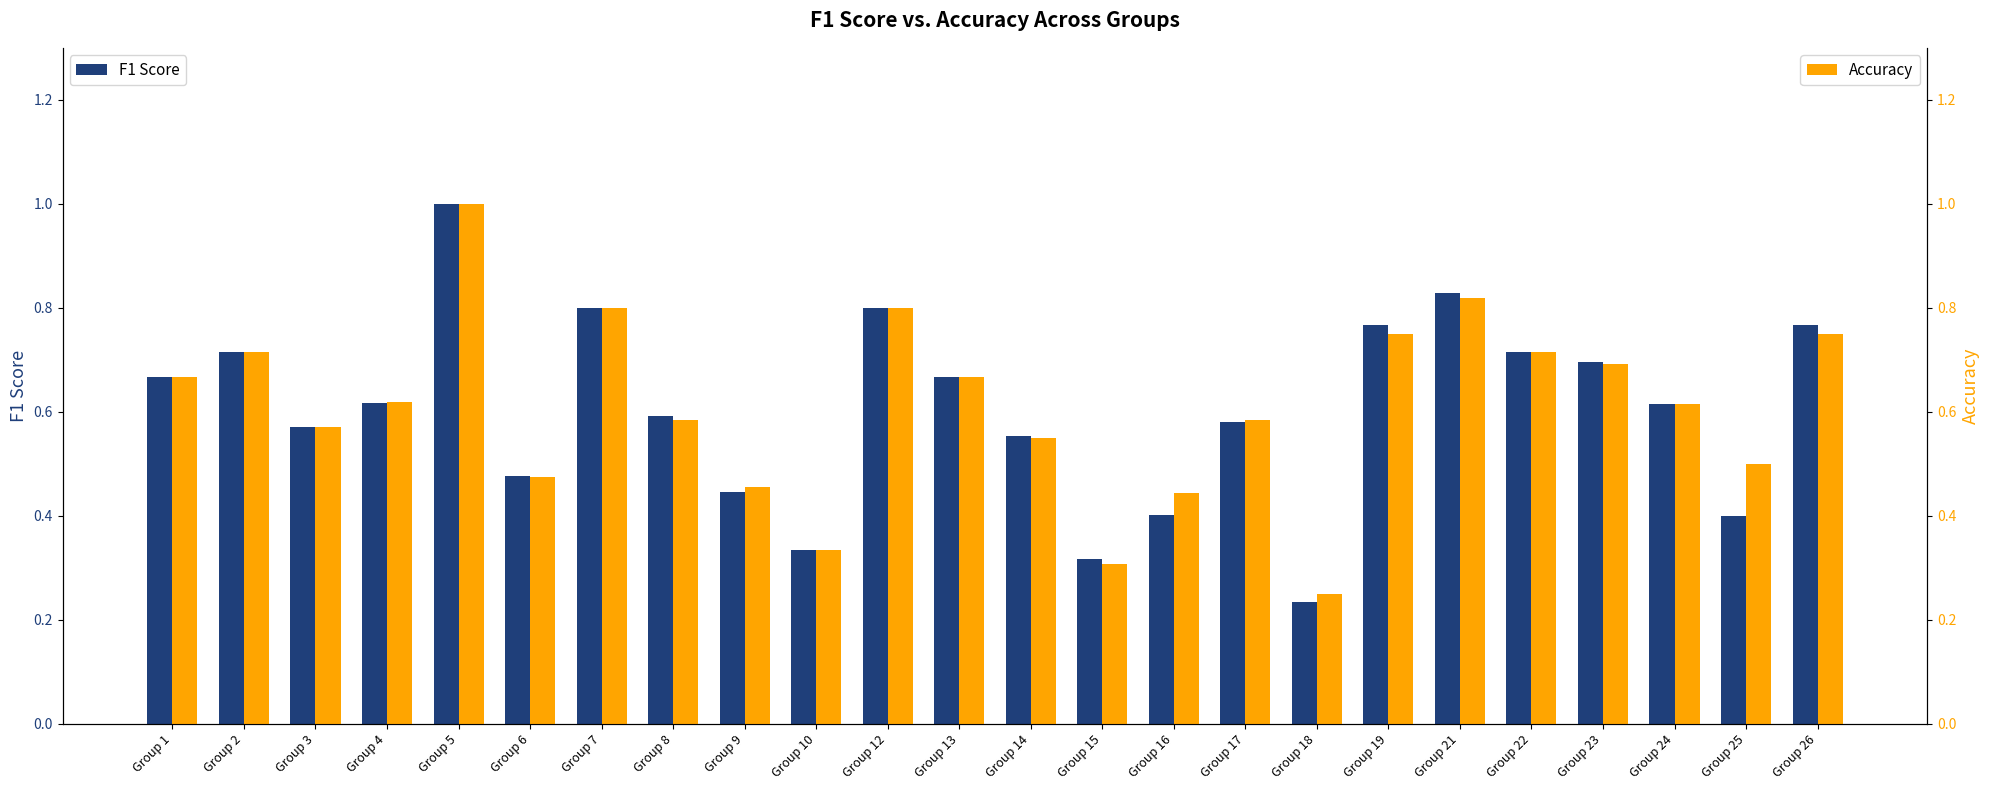

What is the sum of the Accuracy values at Group 5 and Group 8?

1.6